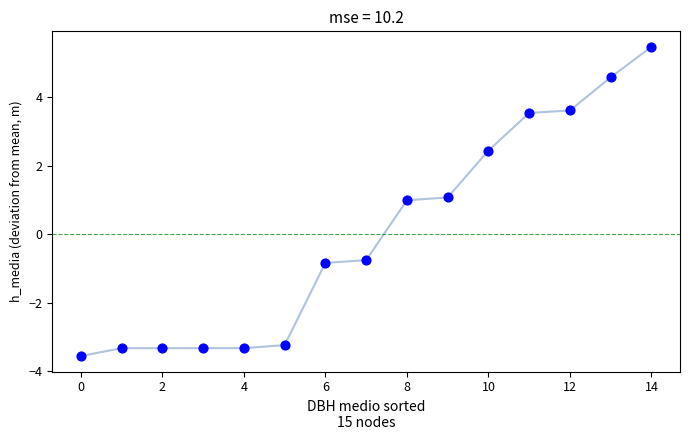

What is the range of Y values (max minus min)?

9.0